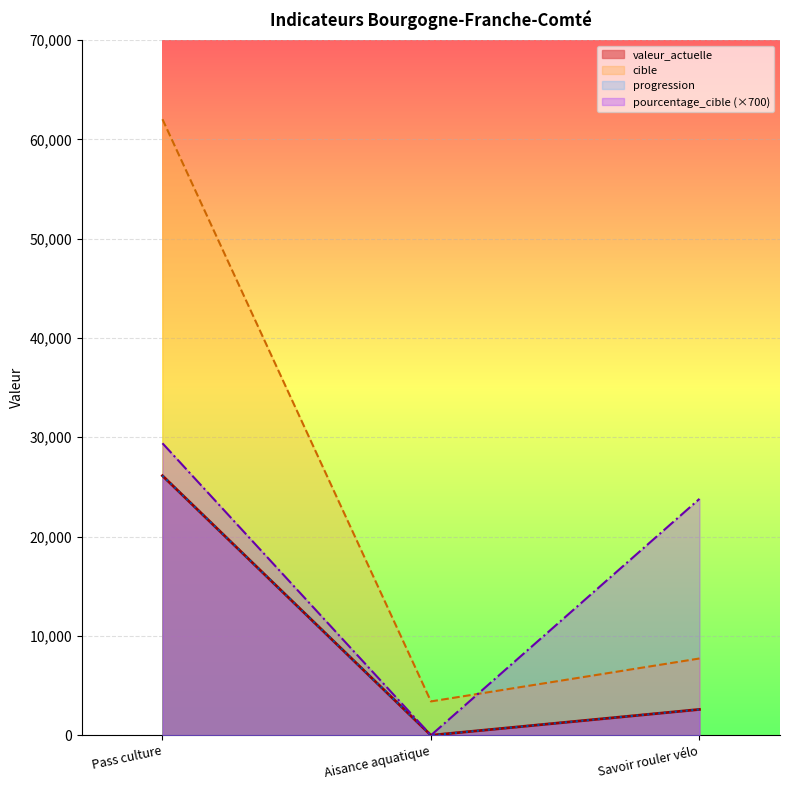

What is the highest value of the valeur_actuelle series?

26132